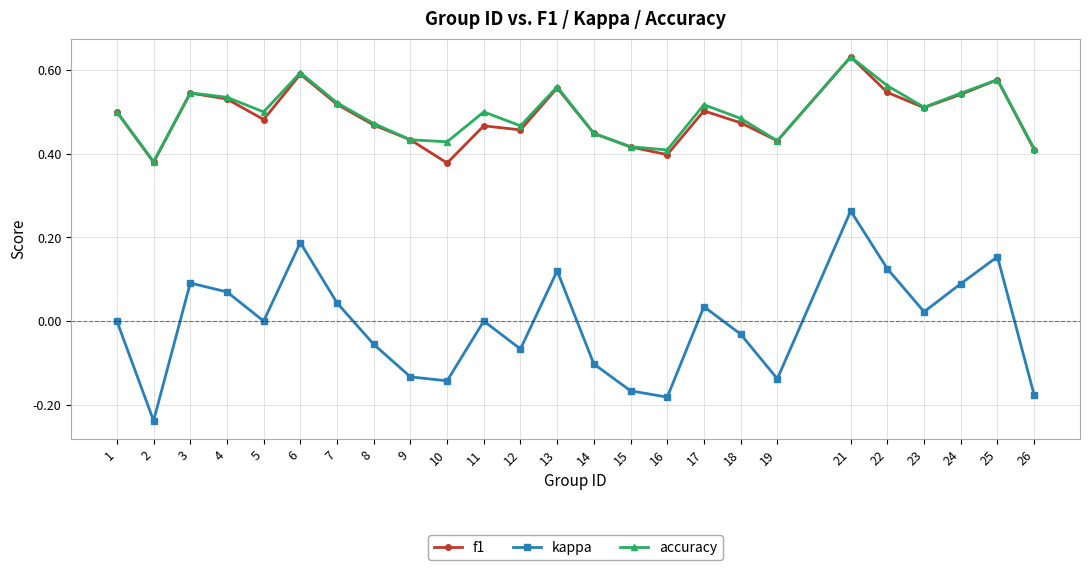

At which category does accuracy reach its first local peak?

3